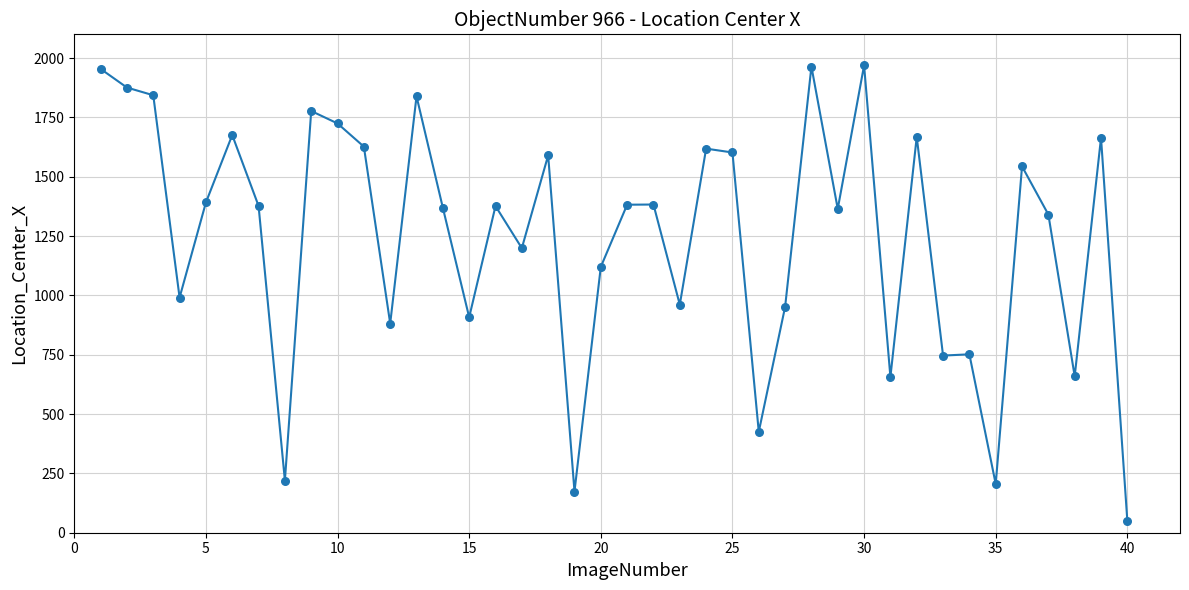

What is the difference between the maximum and minimum values?

1919.2